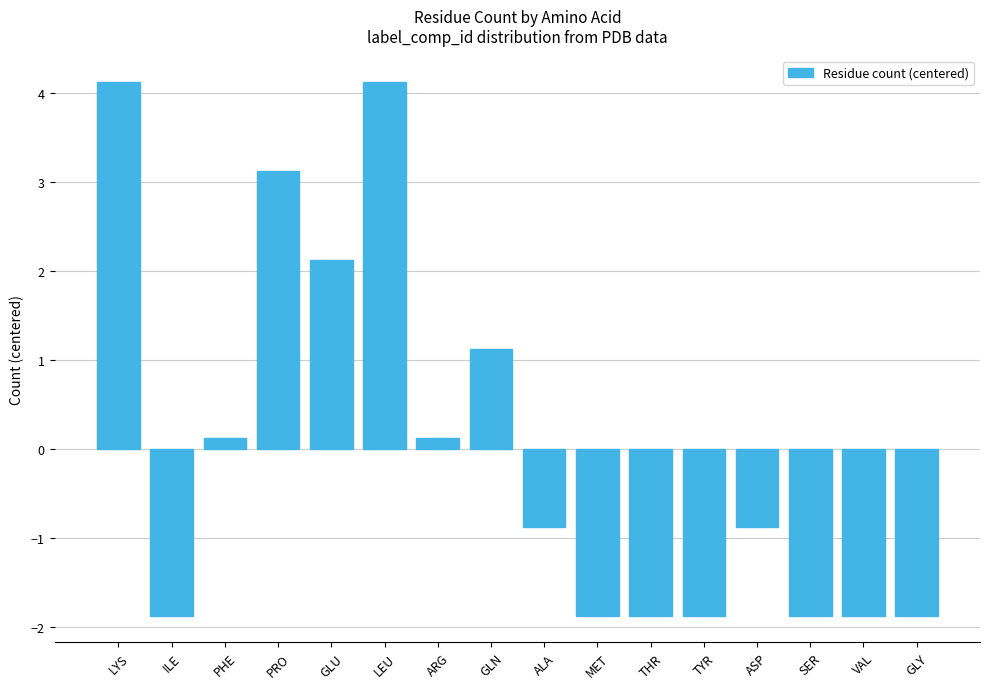

Does the chart contain any negative values?

Yes